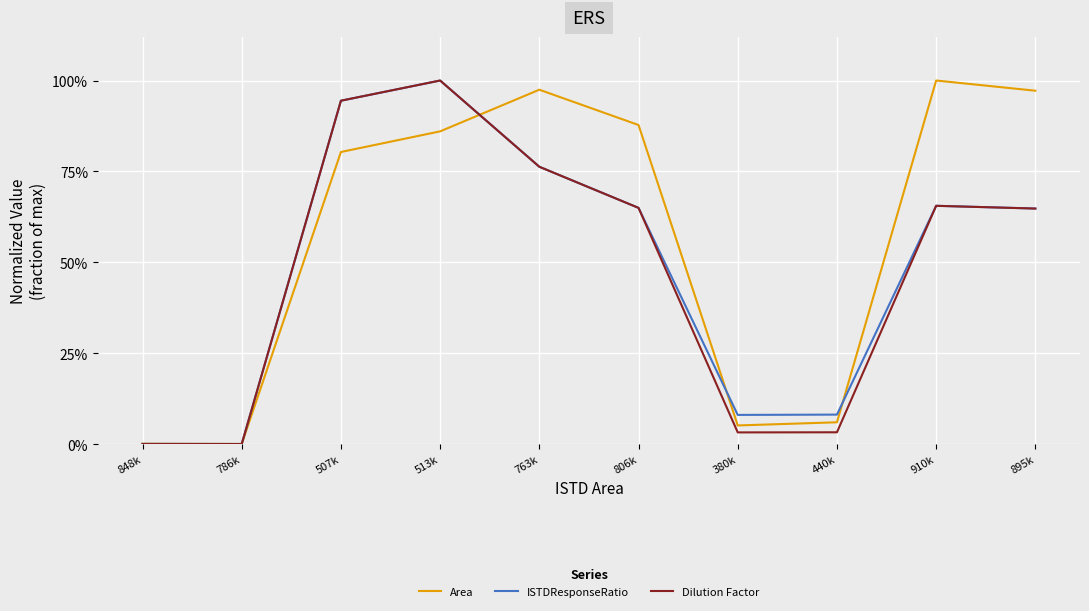

At 507k, list the series in order from smallest to largest.

Area, Dilution Factor, ISTDResponseRatio